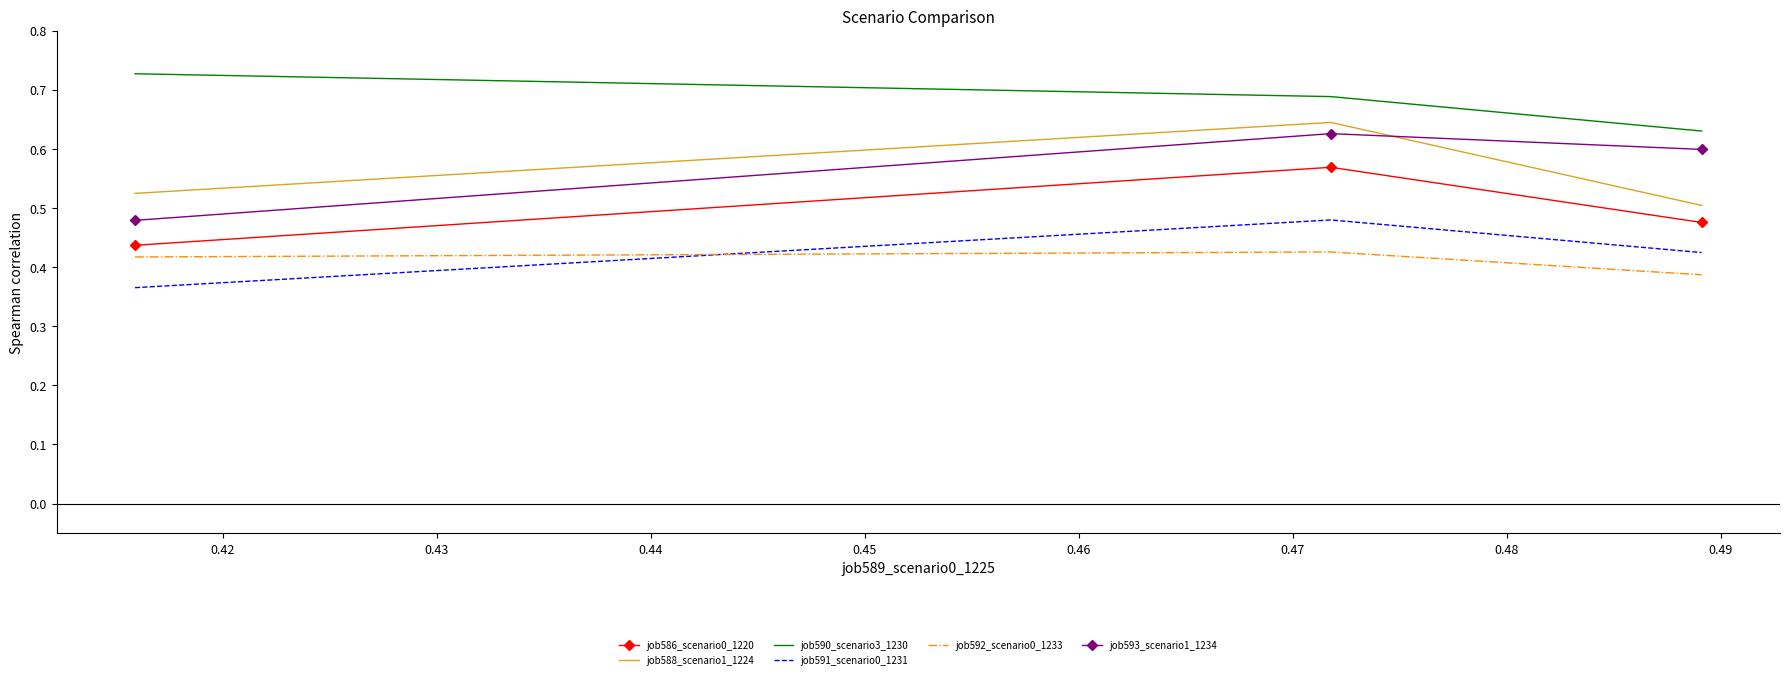

Which series has the largest total across all categories?

job590_scenario3_1230